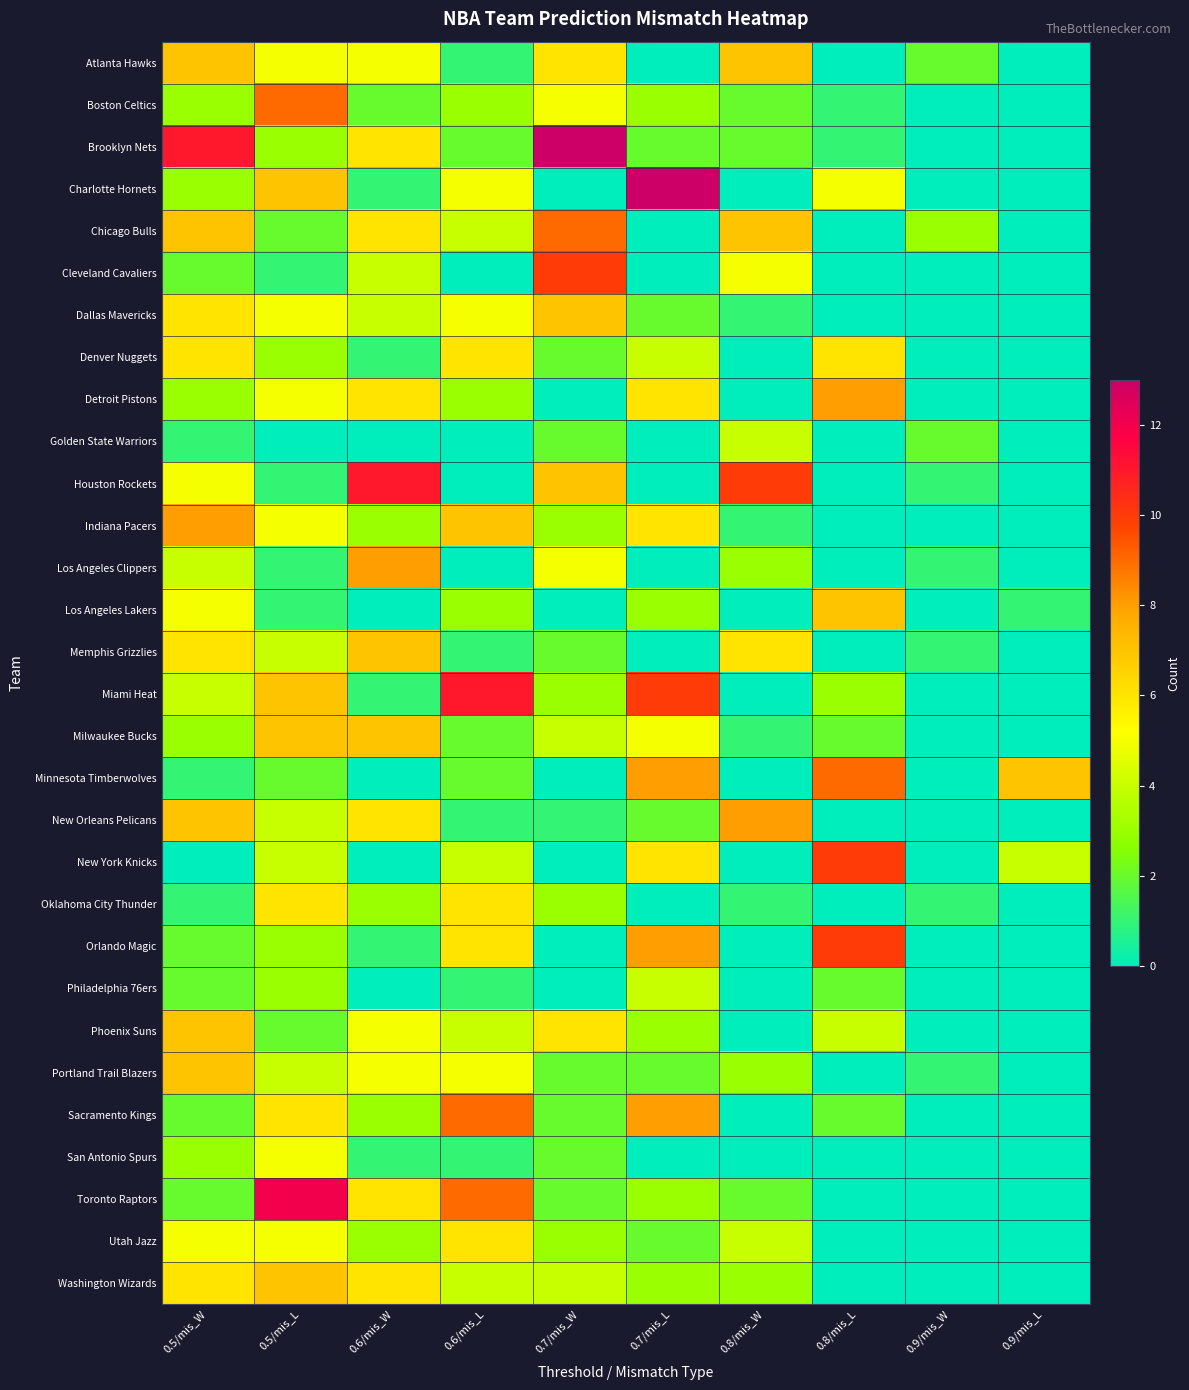

Between 0.6/mis_W and 0.9/mis_L, which is larger?

0.6/mis_W